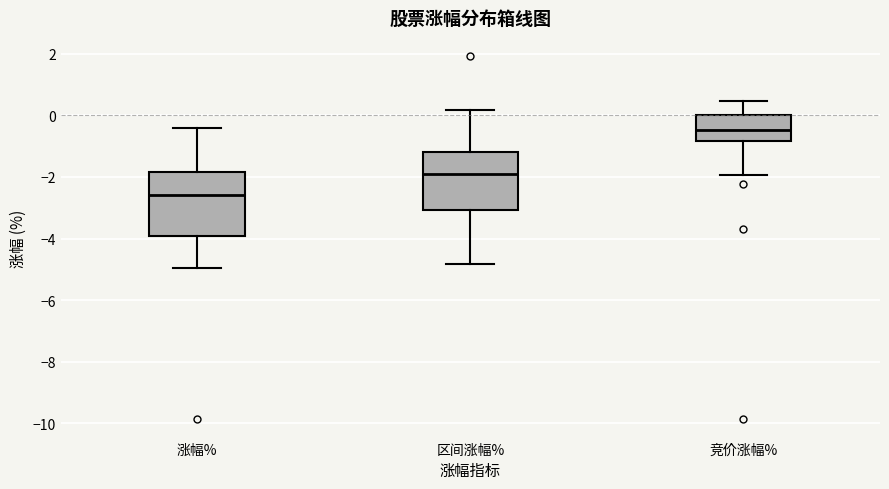

Reading left to right, transcribe this box plot: for each box, give where its median line is, the range the box spans, and where its two whiskers end, as read against the y-axis. The values are not printed on the chart, so give them approximately, as read against the axis.

涨幅%: median -2.6, box -4.0 to -1.8, whiskers -5.0 to -0.4
区间涨幅%: median -2.0, box -3.0 to -1.2, whiskers -4.8 to 0.2
竞价涨幅%: median -0.4, box -0.8 to 0.0, whiskers -2.0 to 0.4